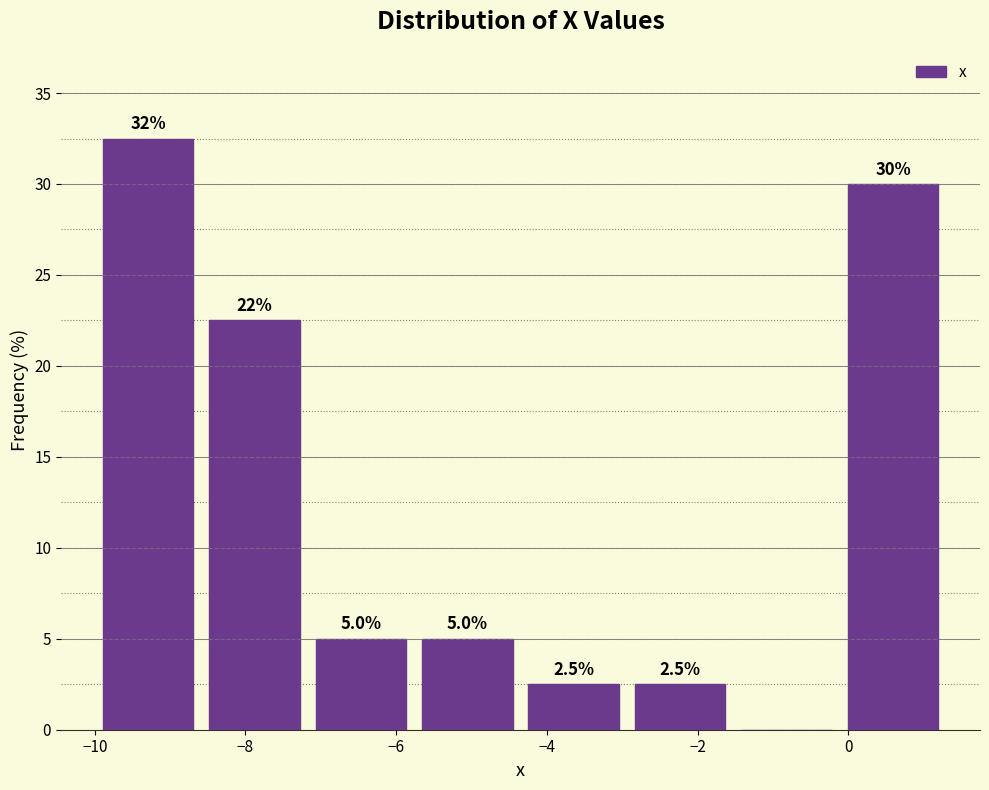

Which range on the x-axis has the tallest bar?

-10.0 to -8.6